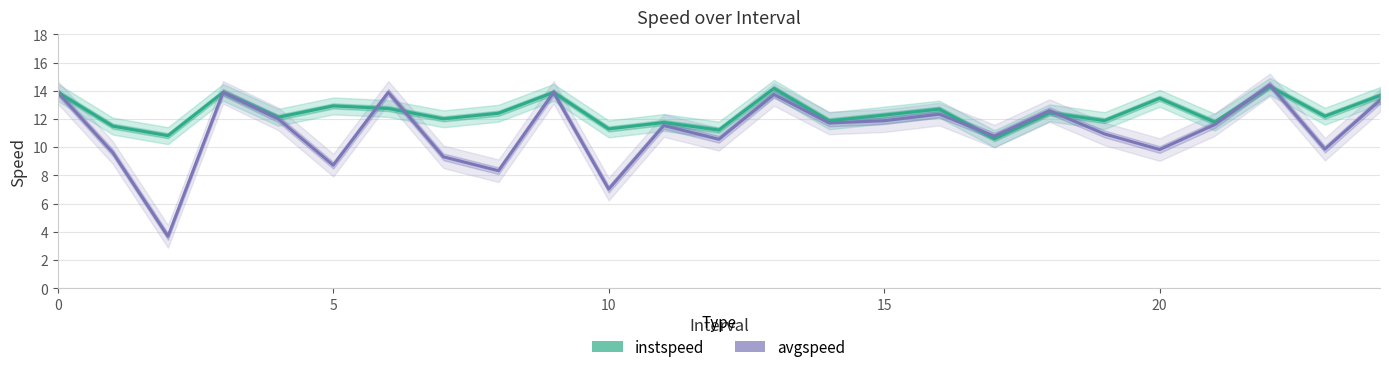

Which series has the widest spread of values?

avgspeed